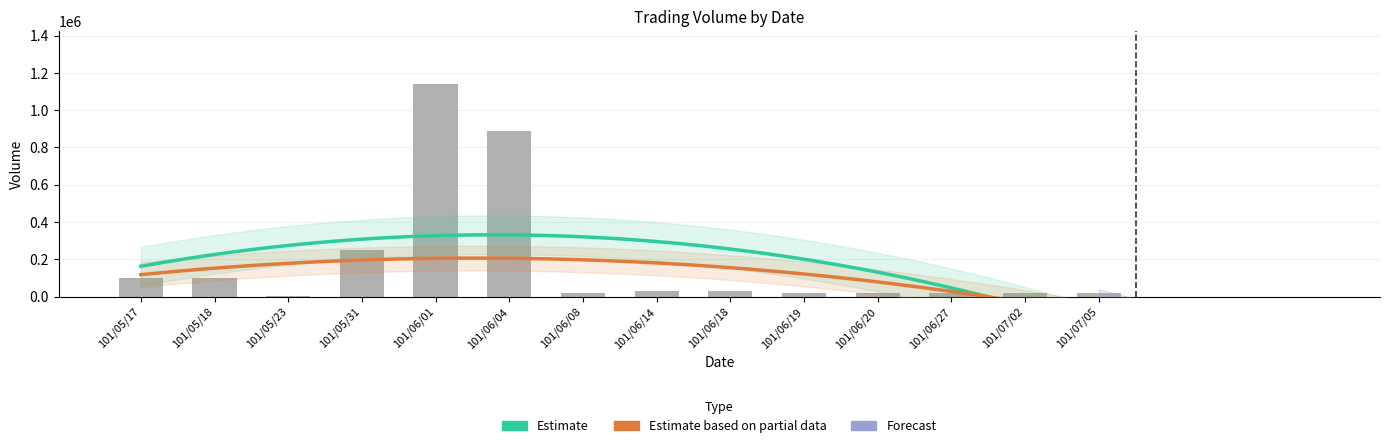

What is the maximum value shown in the chart?

1139000